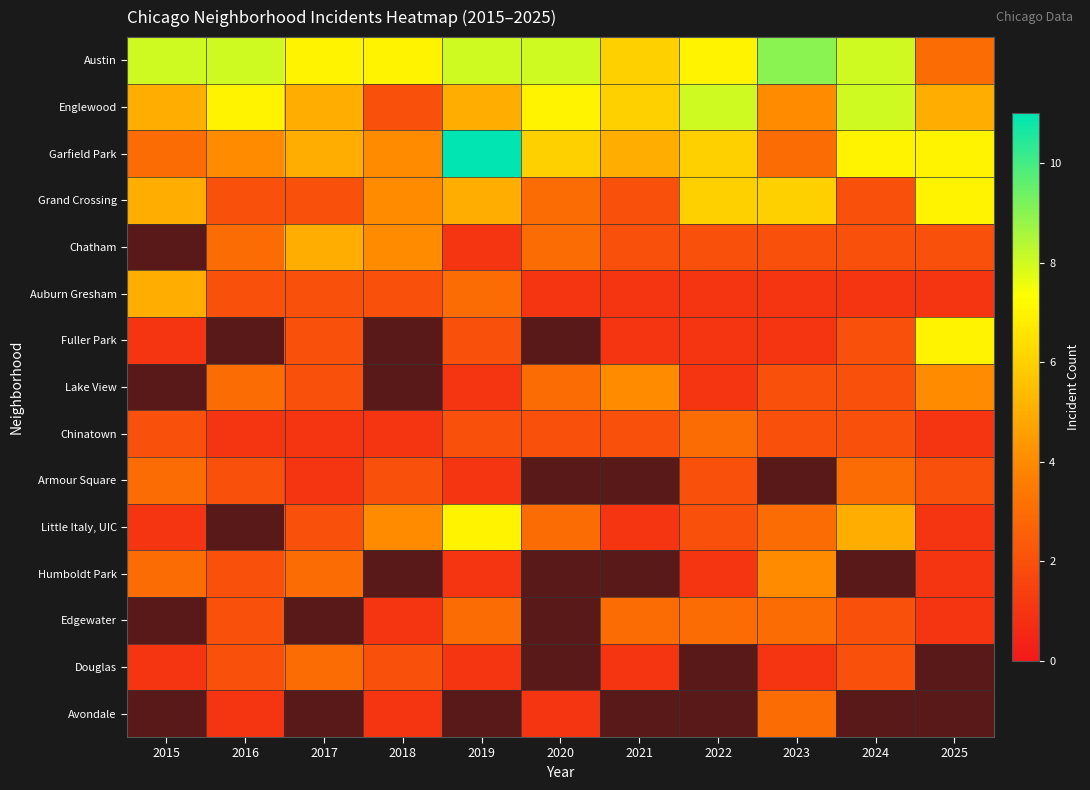

The Grand Crossing series shows 6.0 at 2023. True or false?

True